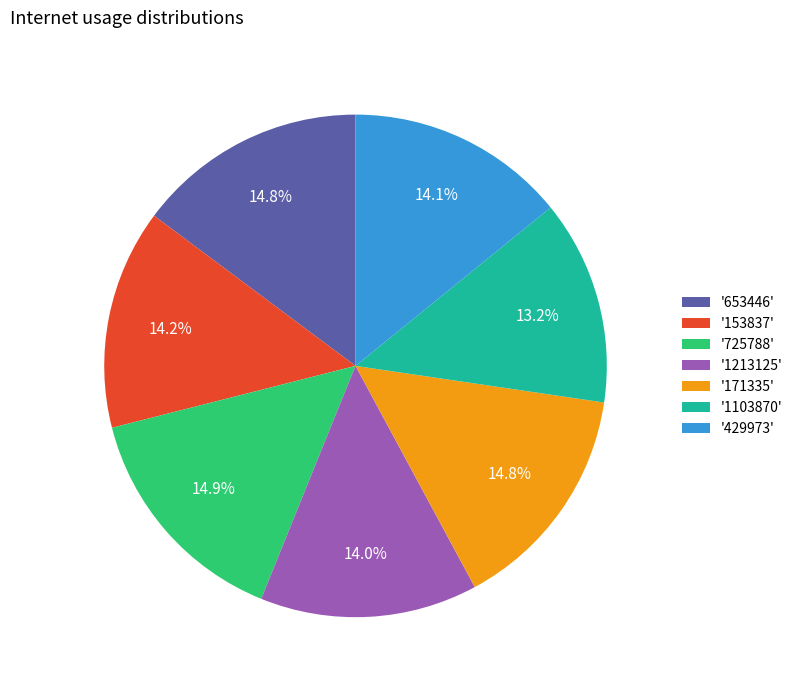

Does '1103870' account for over 50% of the chart?

No